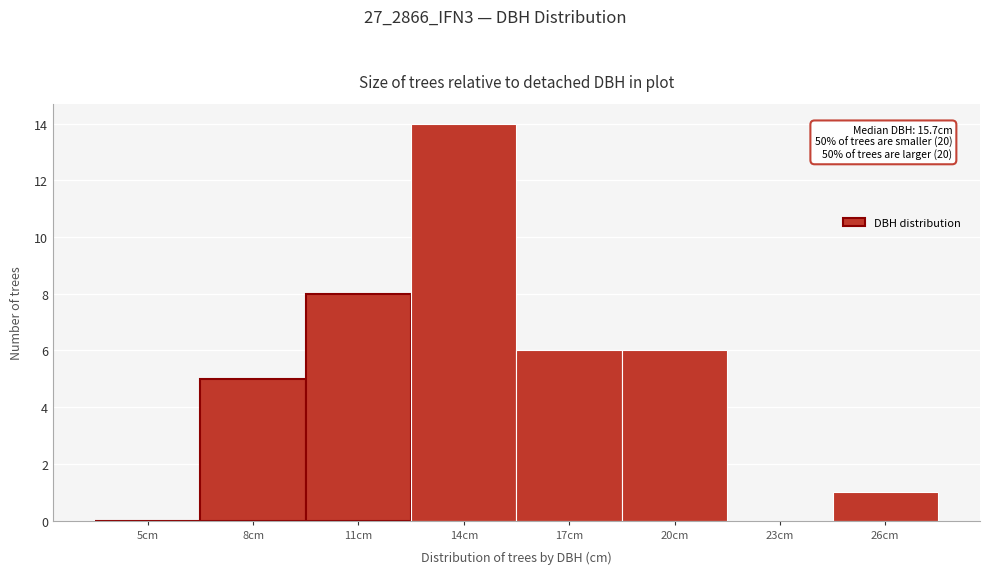

Reading left to right, what are all the values shown in this chart?

5cm=0	8cm=5	11cm=8	14cm=14	17cm=6	20cm=6	23cm=0	26cm=1